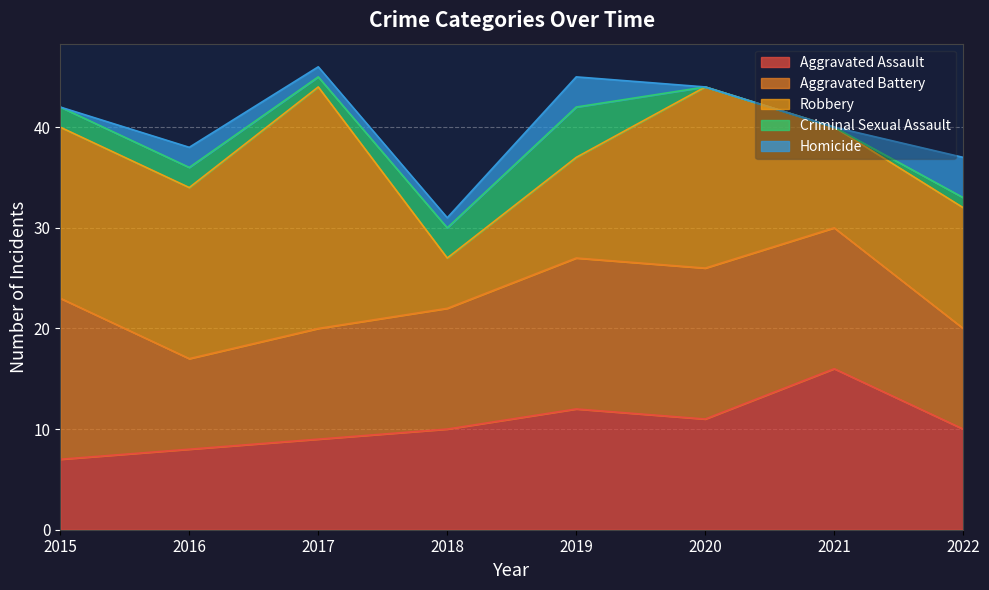

True or false: Robbery and Criminal Sexual Assault cross at least once.

False